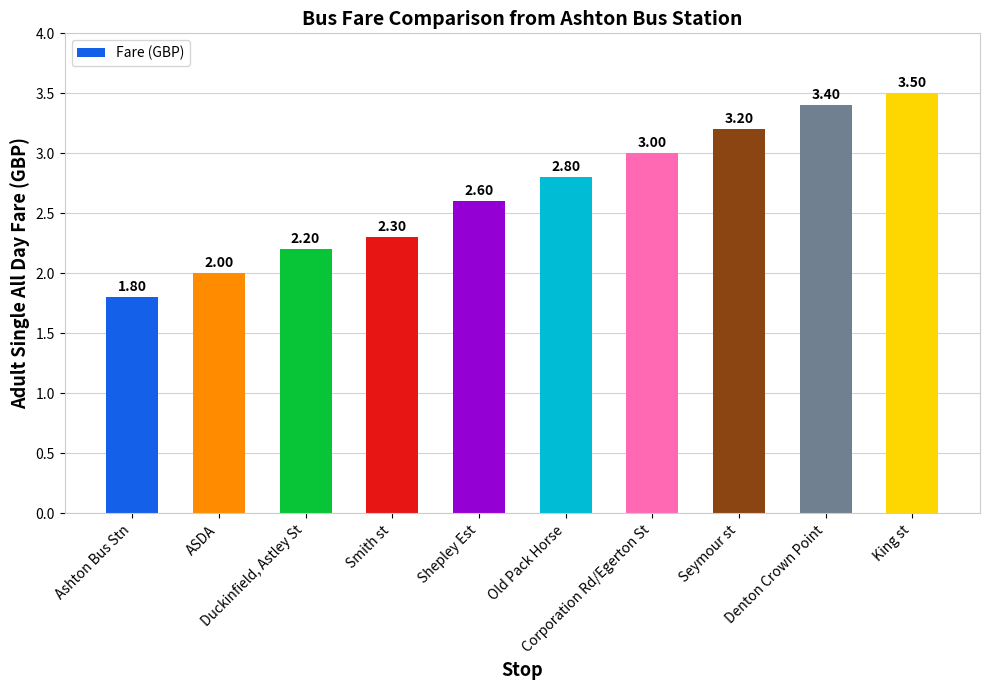

Where is the data nearest to the value 2?

ASDA